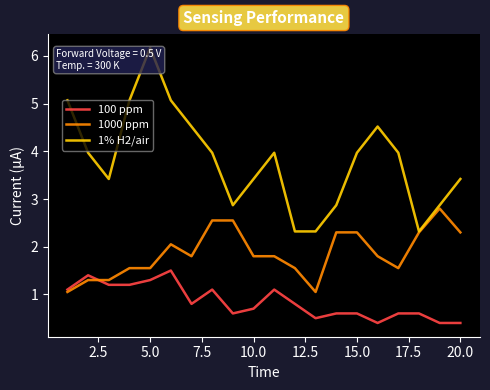

List the series in order of their peak value, lowest first.

100 ppm, 1000 ppm, 1% H2/air